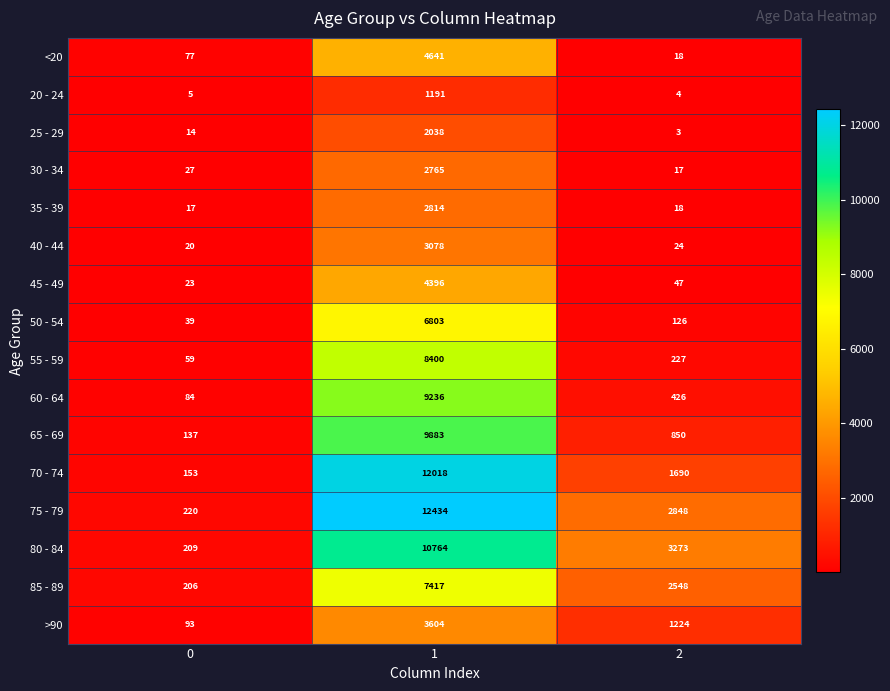

At which category is the sum across all series the highest?

1